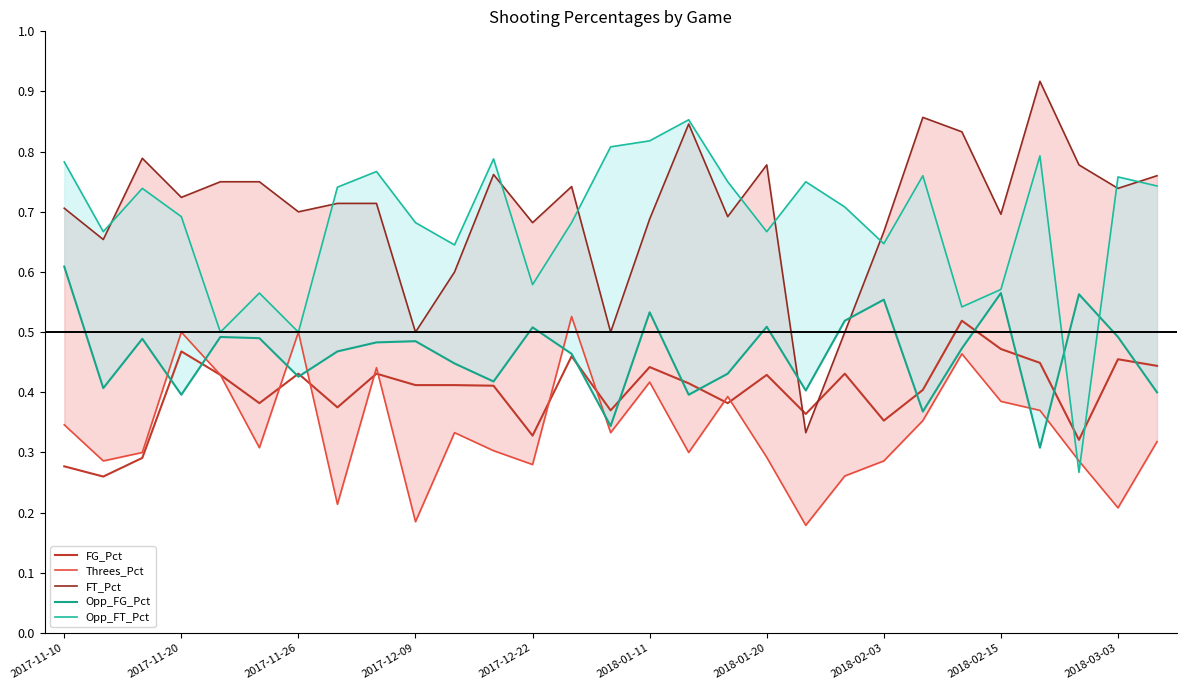

Which series changed the most between 2018-01-11 and 23?

Threes_Pct